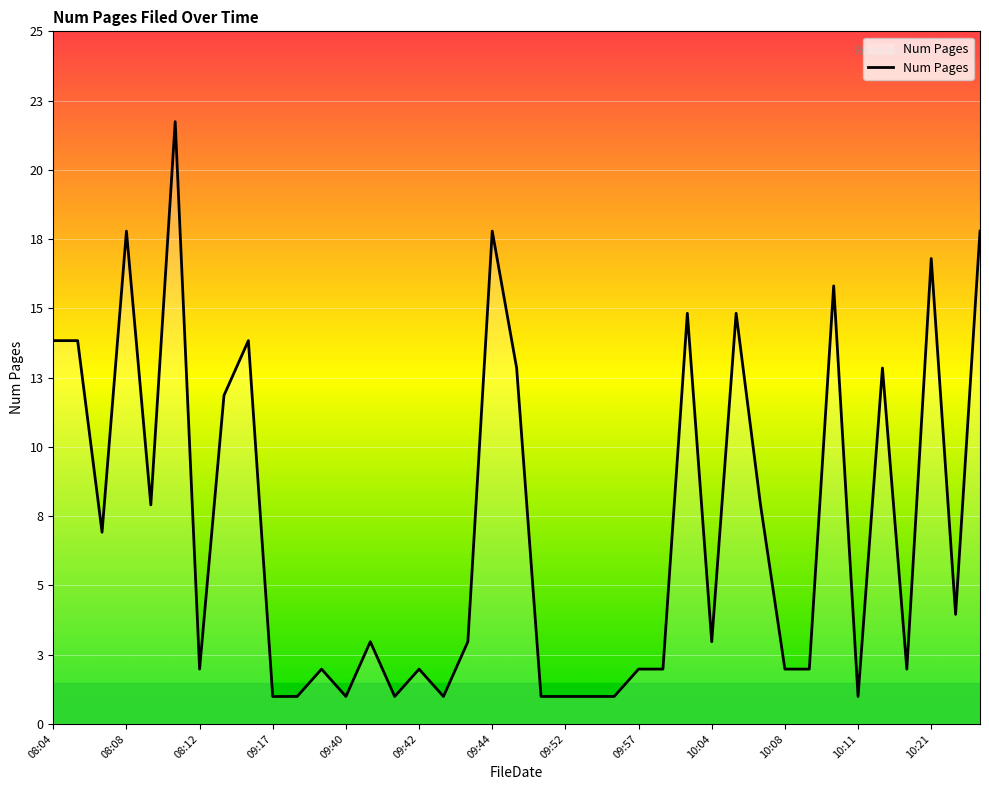

What is the average value?

7